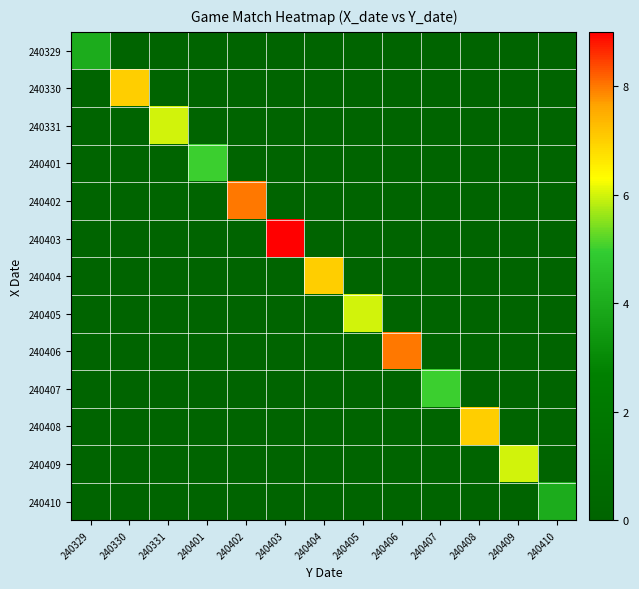

Which series has the largest range (max minus min)?

240403